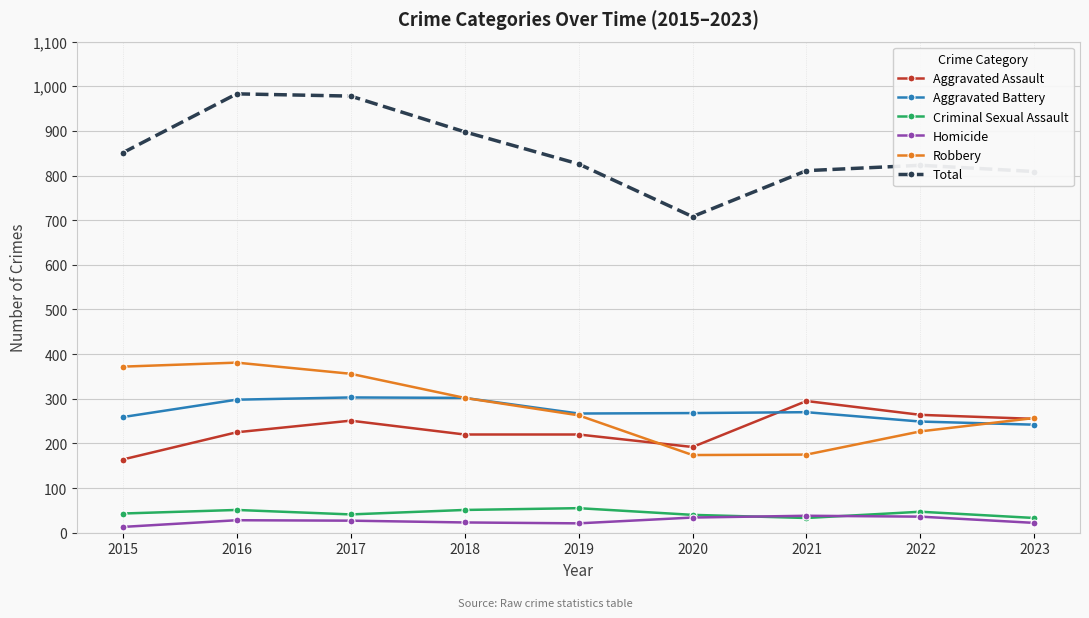

What is the value of the Robbery point at the 1st from the left?

372